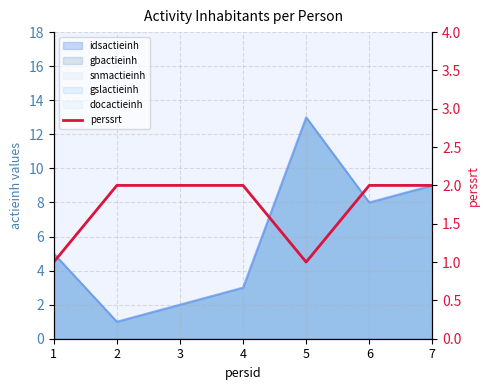

True or false: the data has more than 1 interior local peaks.

False